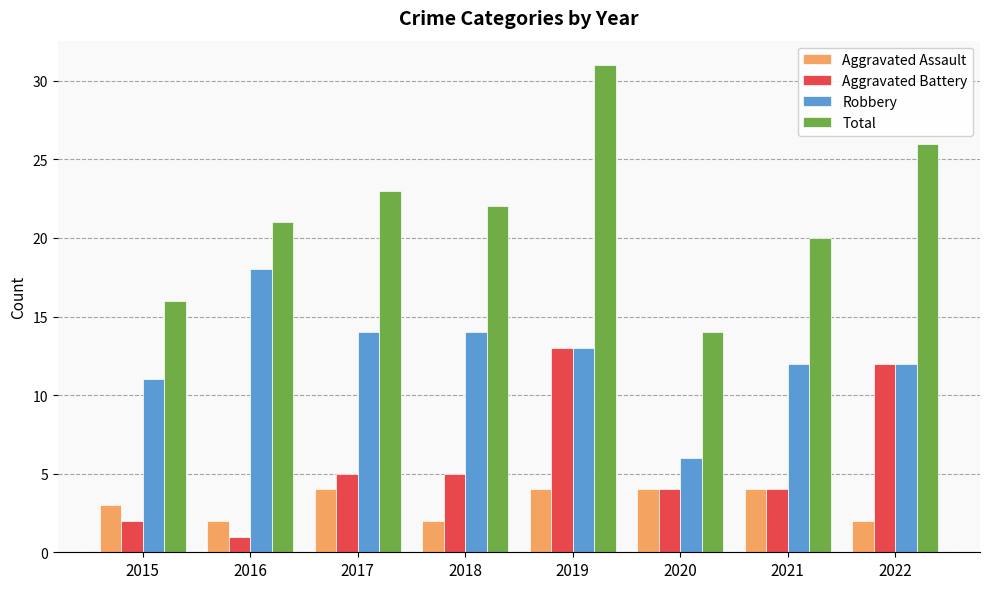

What is the minimum value shown in the chart?

1